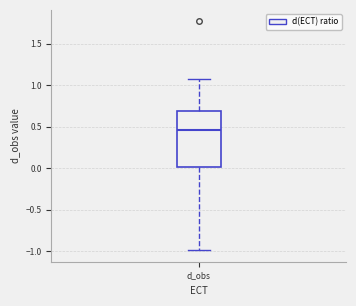

Read this box plot against the y-axis: the position of the median line, the range covered by the box, and the ends of both whiskers. The values are not printed on the chart, so give them approximately, as read against the axis.

median 0.45, box 0.00 to 0.70, whiskers -1.00 to 1.10